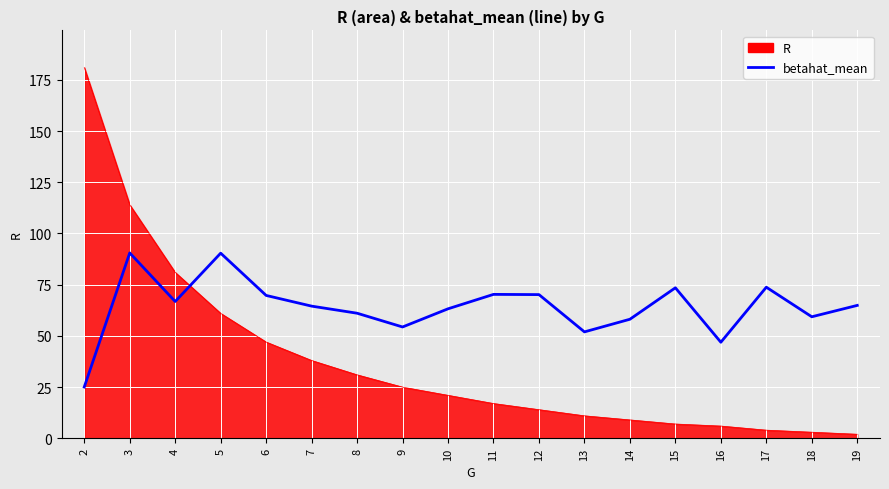

The R series shows 61.0 at 5. True or false?

True